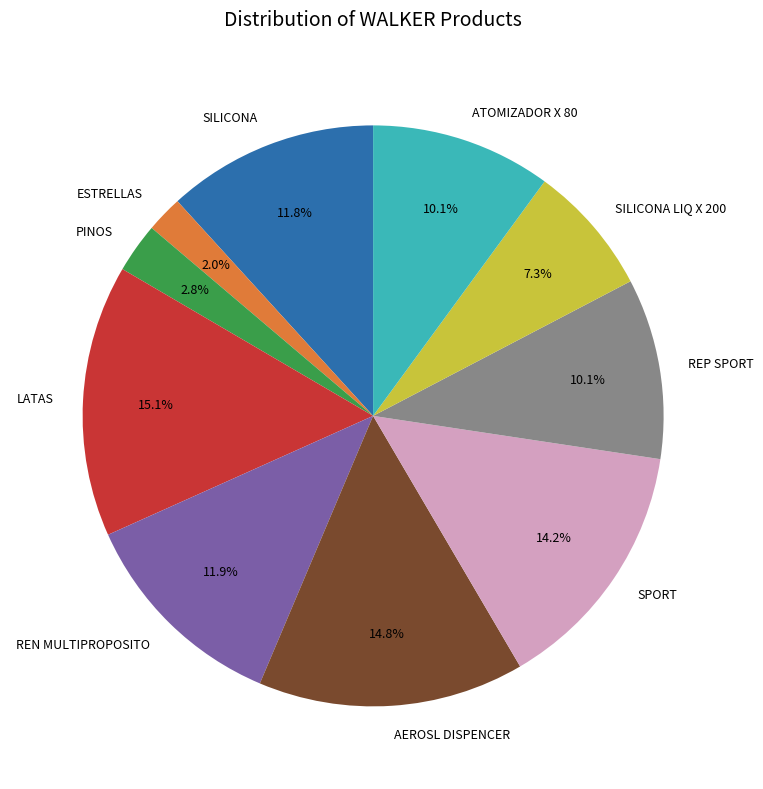

Which has a higher value, SPORT or REP SPORT?

SPORT